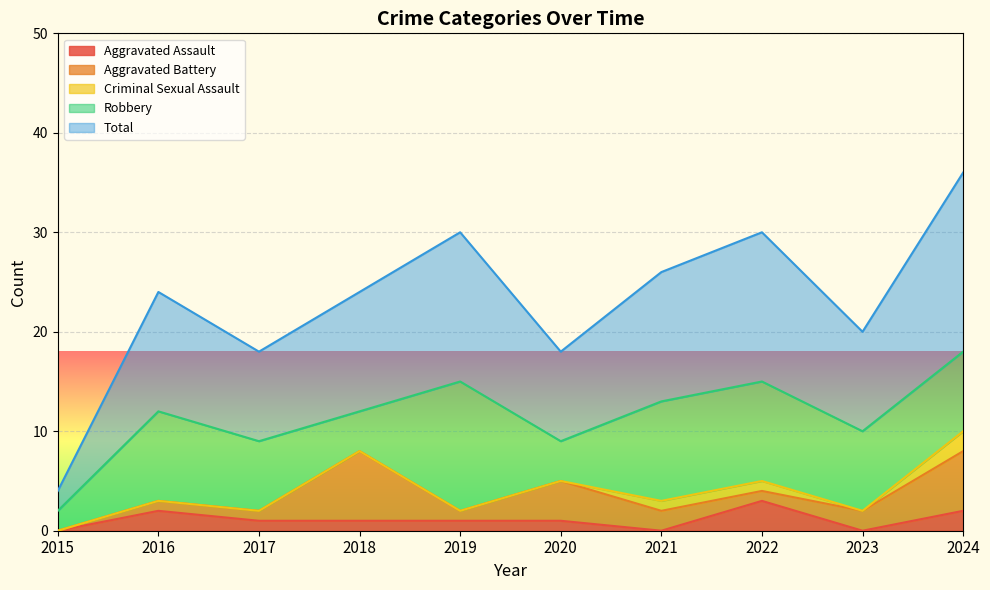

True or false: Aggravated Battery and Criminal Sexual Assault cross at least once.

False